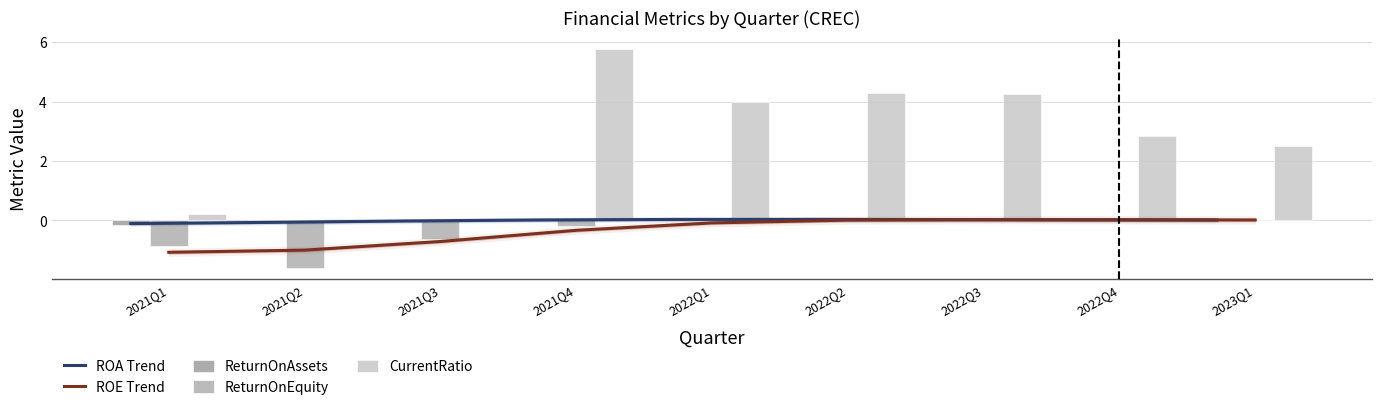

Which series changed the most between 2021Q4 and 2023Q1?

CurrentRatio